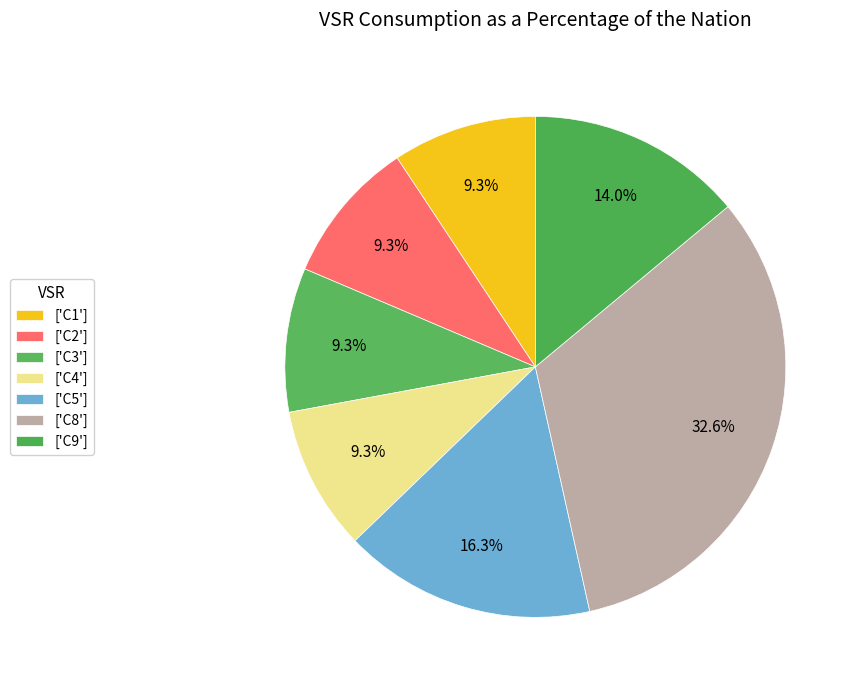

Count the number of slices in the pie.

7